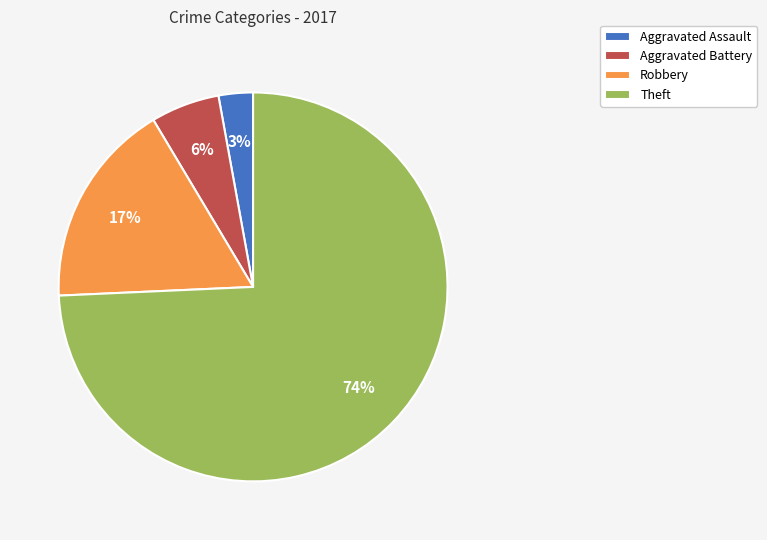

Count the number of slices in the pie.

4